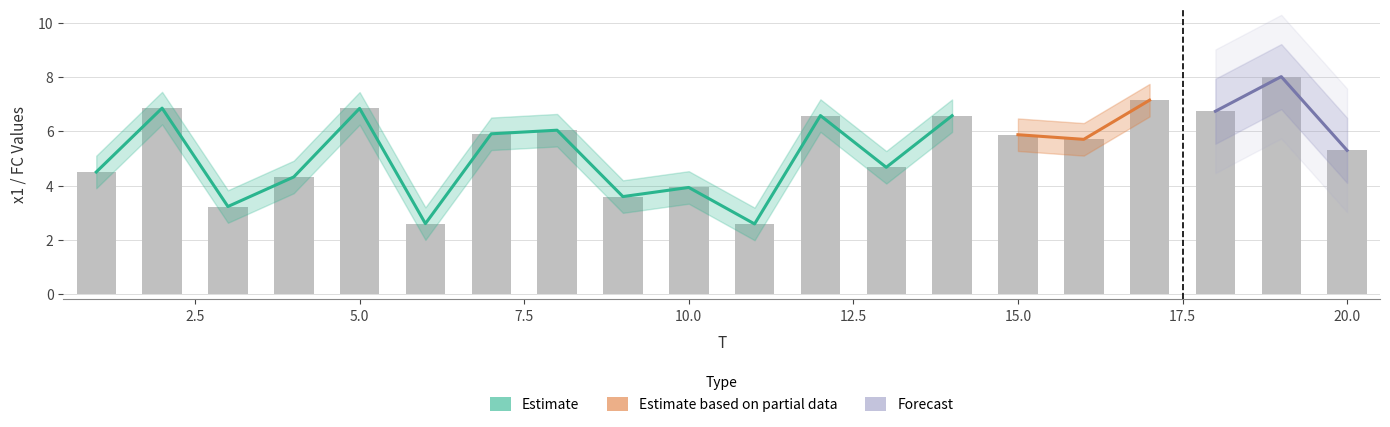

Where is the data nearest to the value 5?

20